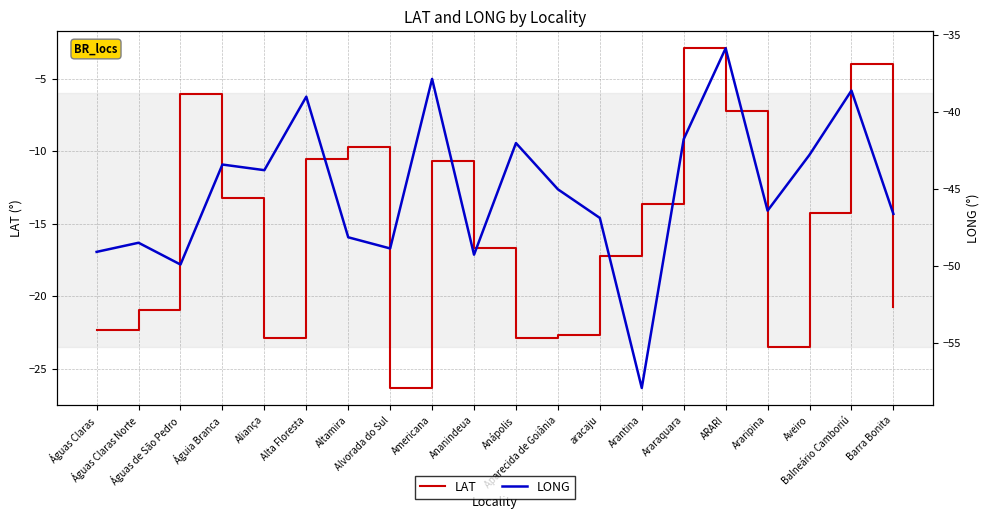

Reading left to right, transcribe all the data shown in this chart.

LAT: -22.3	-20.9	-6.1	-13.3	-22.9	-10.5	-9.7	-26.3	-10.7	-16.7	-22.9	-22.7	-17.2	-13.7	-2.9	-7.2	-23.5	-14.2	-4.0	-20.7
LONG: -49.1	-48.5	-49.9	-43.4	-43.8	-39.0	-48.1	-48.8	-37.9	-49.3	-42.0	-45.0	-46.9	-57.9	-41.8	-35.9	-46.4	-42.8	-38.6	-46.6